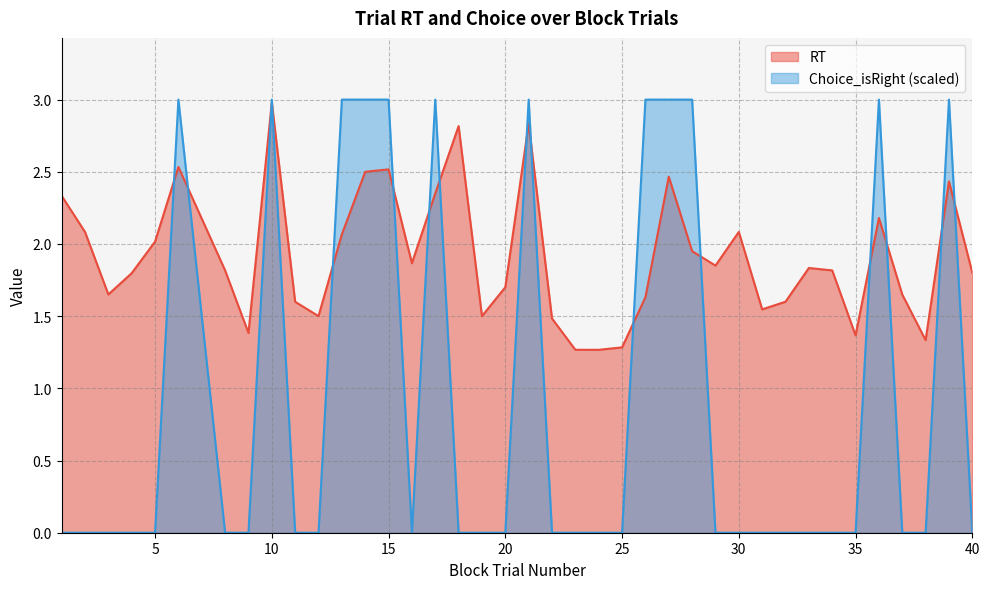

What is the total value across all series at 33?

1.8